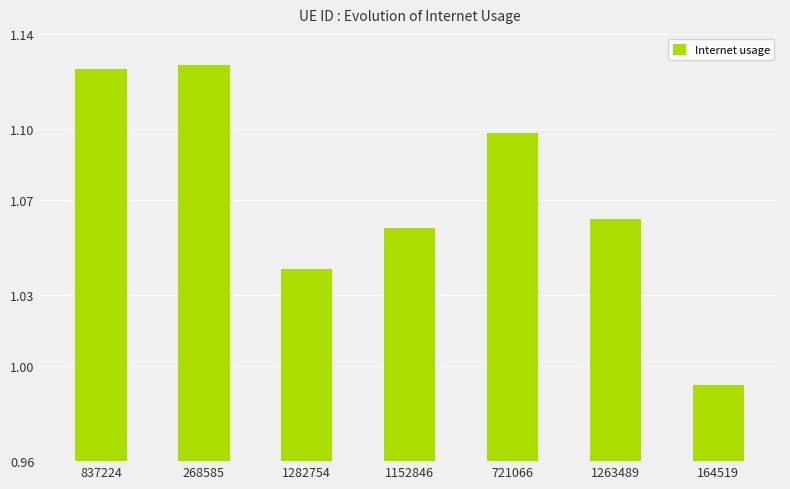

What is the difference between the maximum and minimum values?

0.1